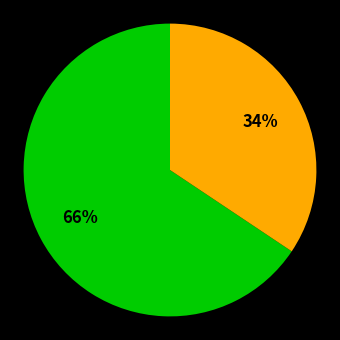

Is there any slice that represents more than half of the pie?

Yes